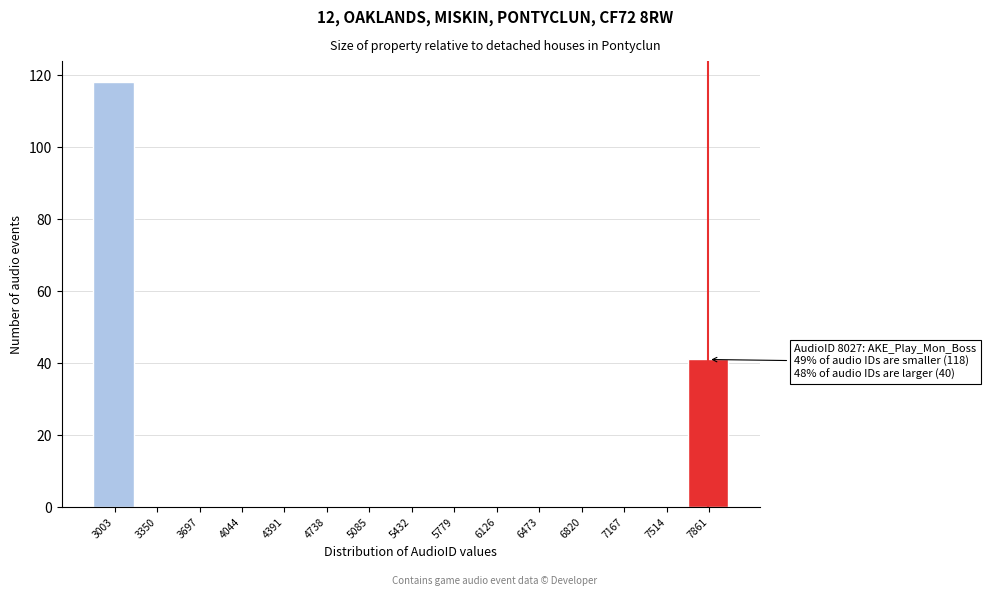

Reading left to right, list all the values displayed in this chart.

3003=118	3350=0	3697=0	4044=0	4391=0	4738=0	5085=0	5432=0	5779=0	6126=0	6473=0	6820=0	7167=0	7514=0	7861=41